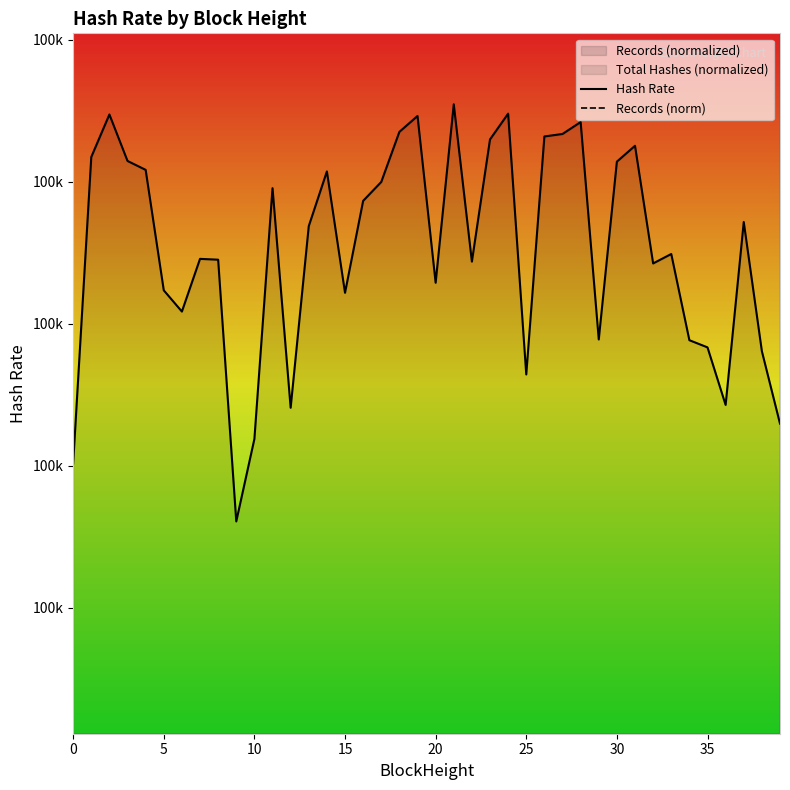

The value of Records (norm) at 20 is 81612.3. True or false?

False